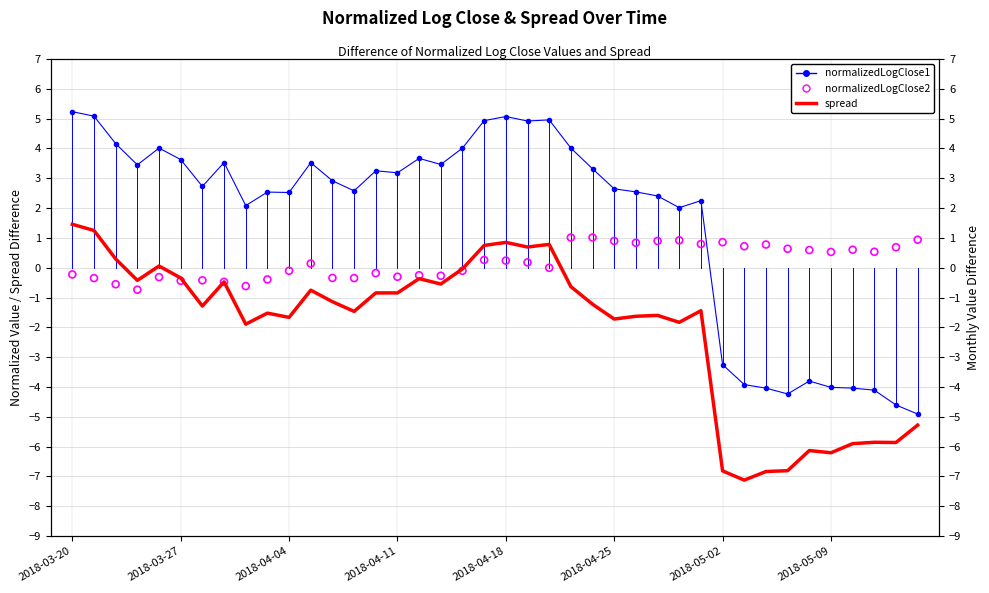

Which series reaches the maximum Y coordinate?

normalizedLogClose1